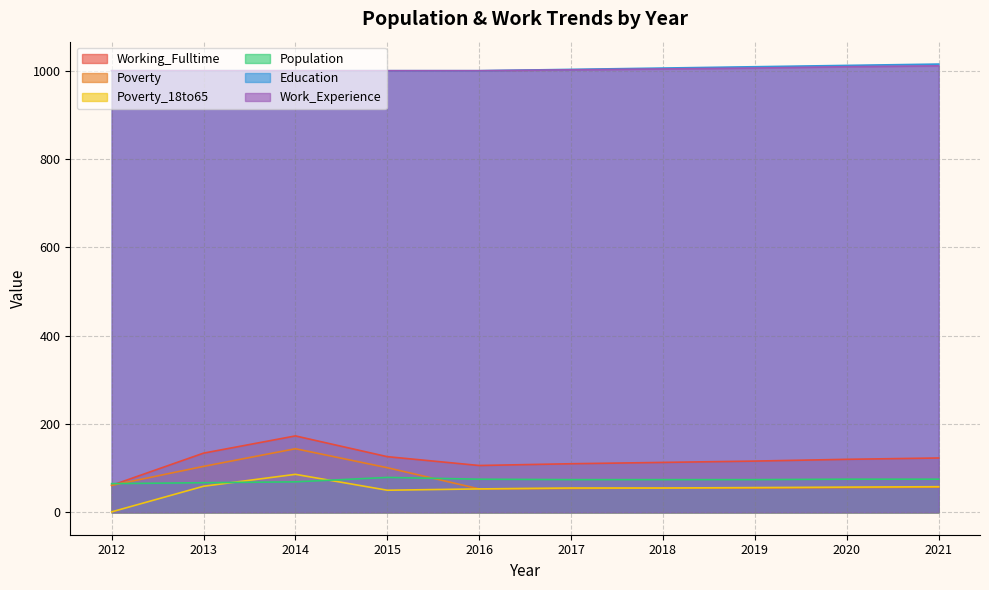

At which label does Population first exceed 74?

2015